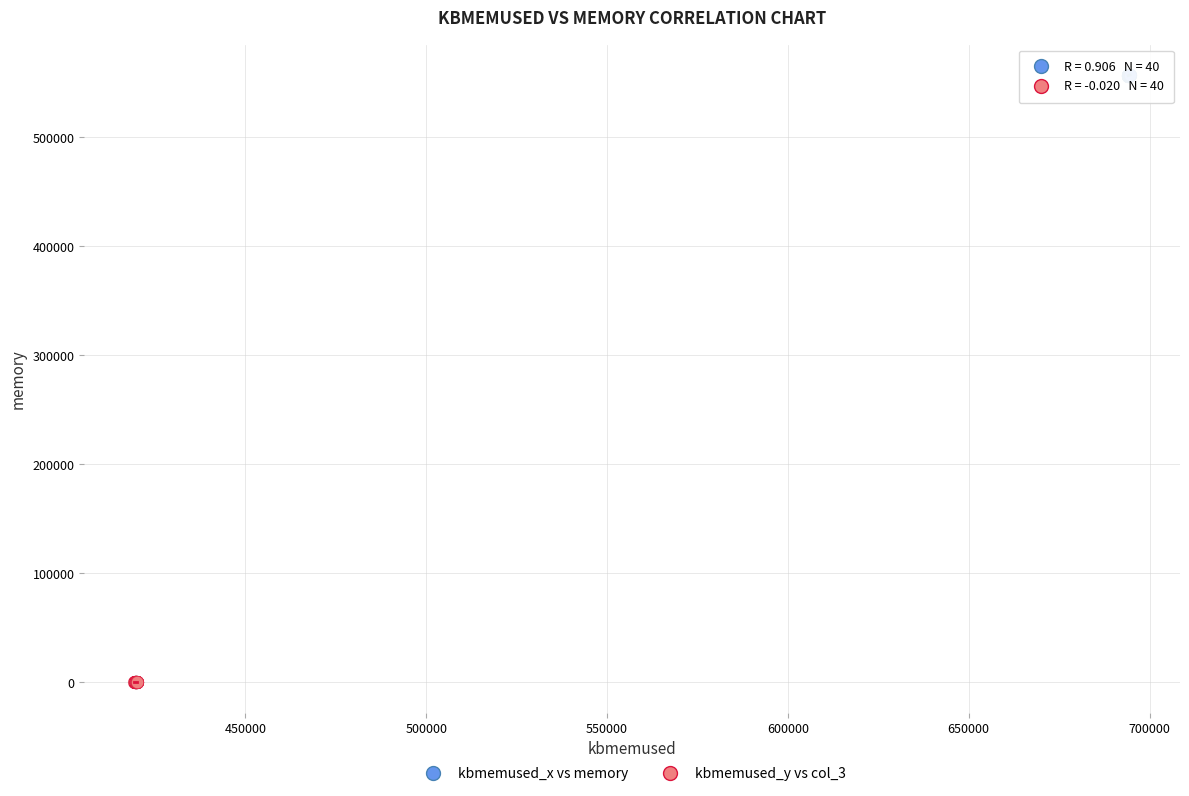

Which series reaches the minimum Y coordinate?

kbmemused_y vs col_3